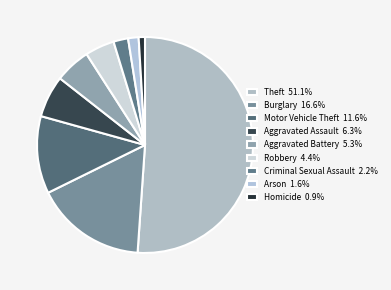

How many slices are in this pie chart?

9